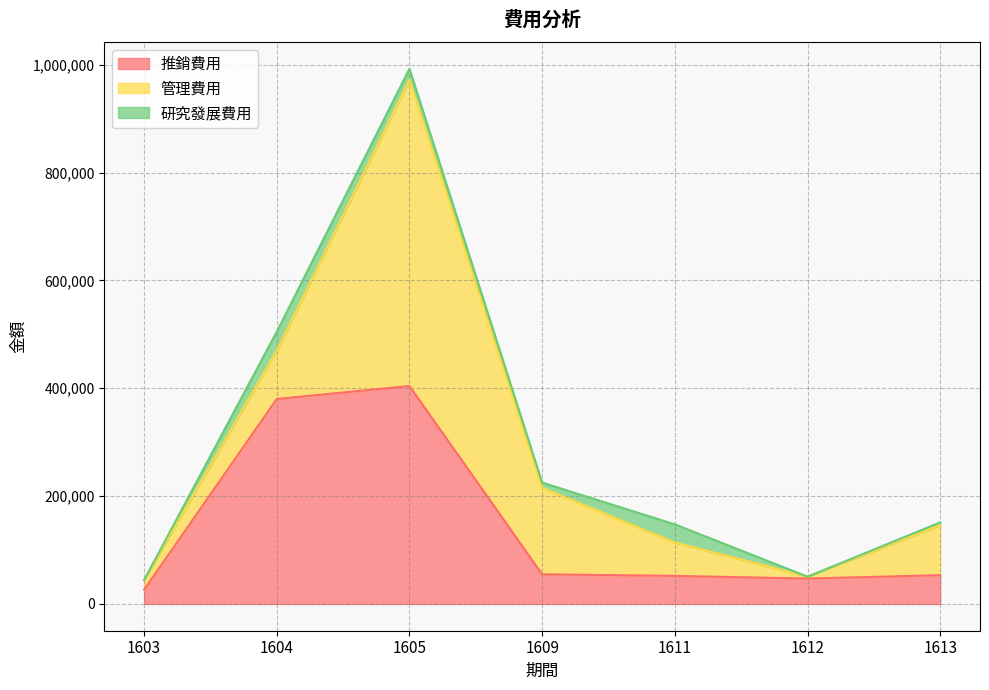

Where is the first local minimum for 推銷費用?

1612